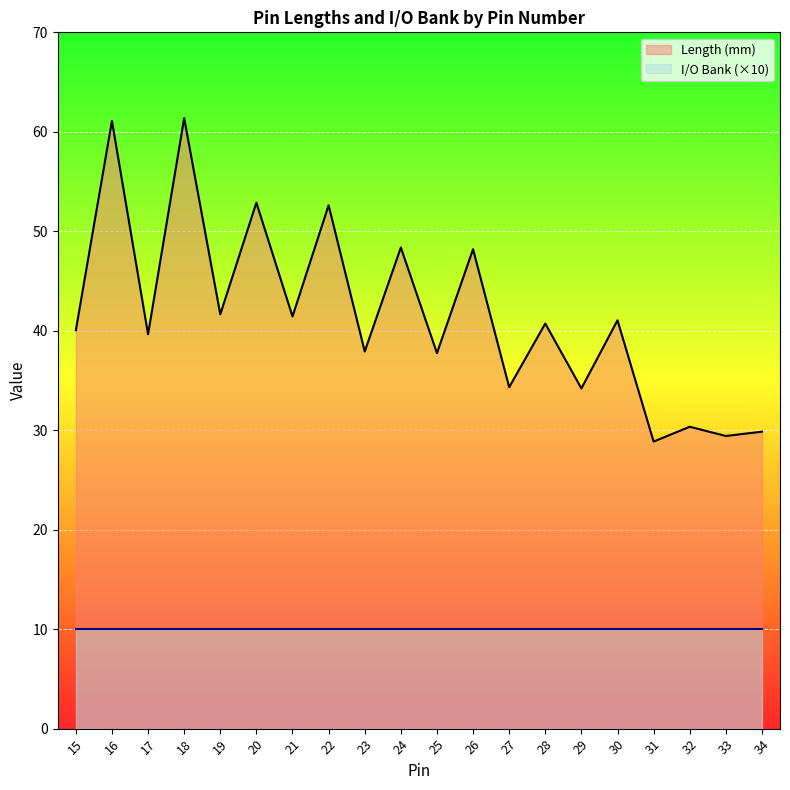

Reading right to left, list all the values displayed in this chart.

29.9	29.4	30.3	28.9	41.0	34.2	40.7	34.3	48.2	37.8	48.4	37.9	52.6	41.4	52.9	41.7	61.4	39.6	61.1	40.0